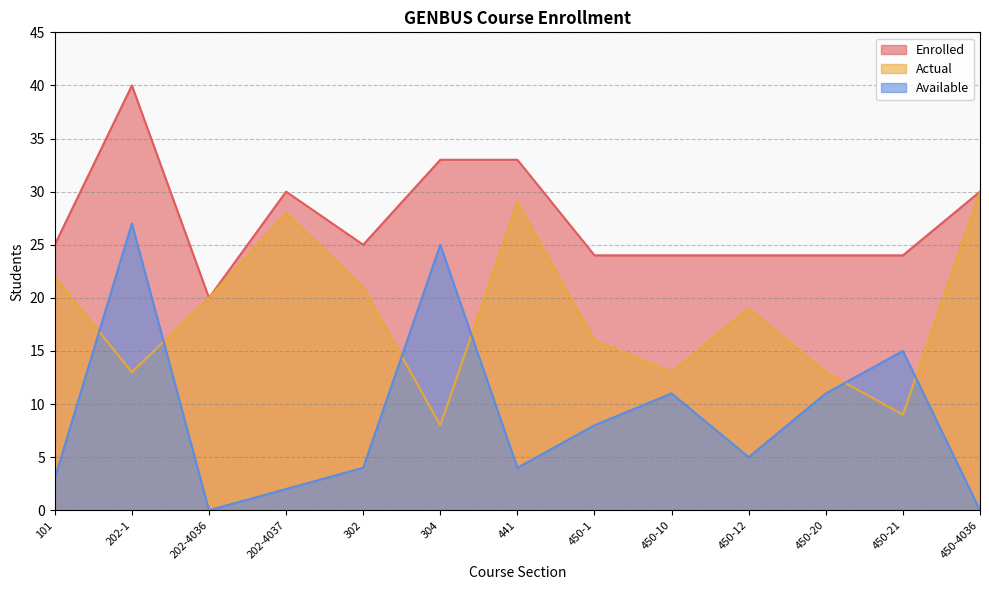

What is the difference between the maximum and minimum values in the Actual series?

22